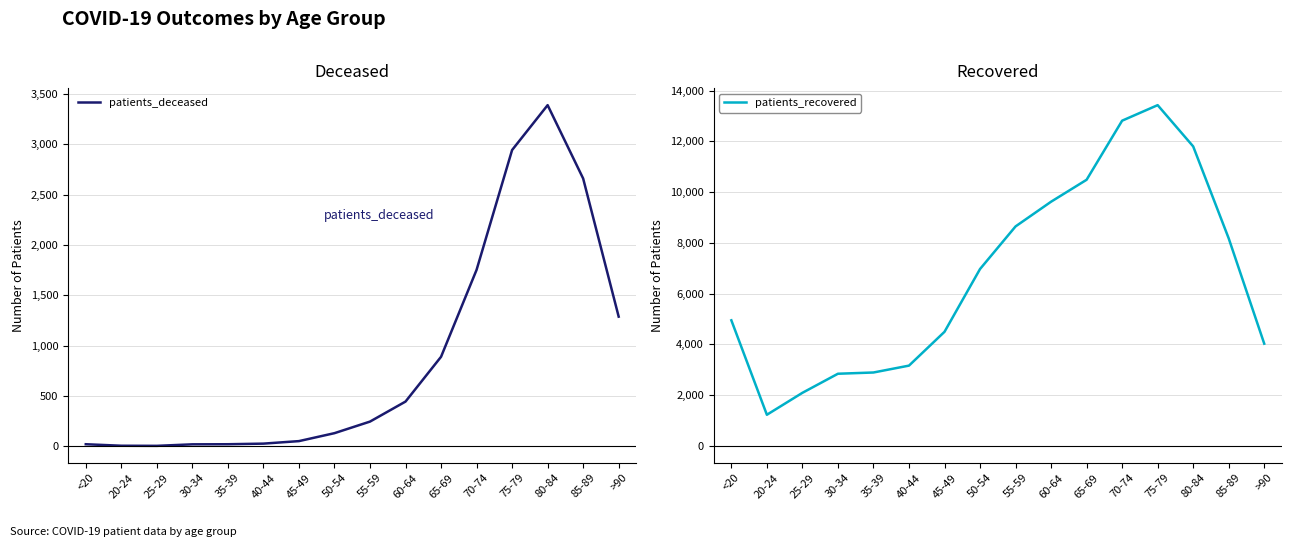

What position from the left is 70-74?

12